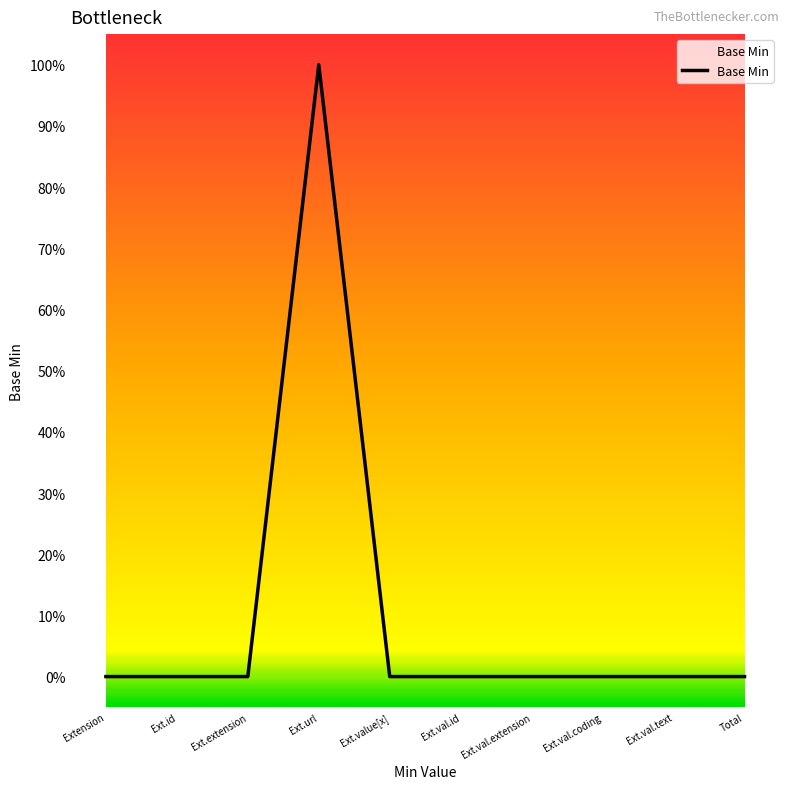

Reading left to right, list all the values displayed in this chart.

0	0	0	1	0	0	0	0	0	0